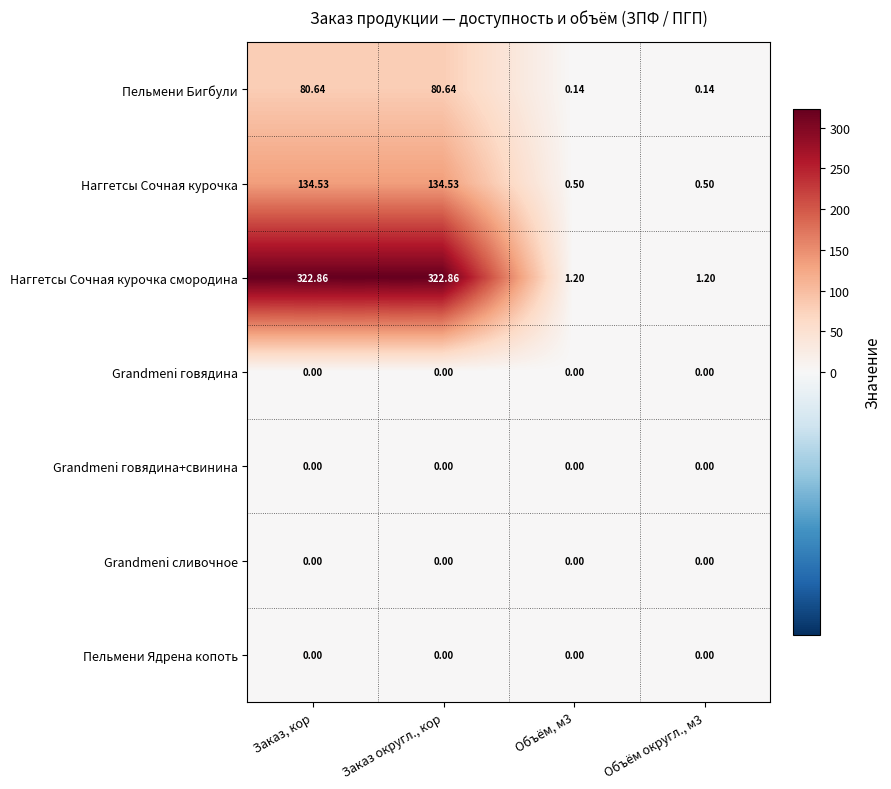

Which series has the largest total across all categories?

Наггетсы Сочная курочка смородина